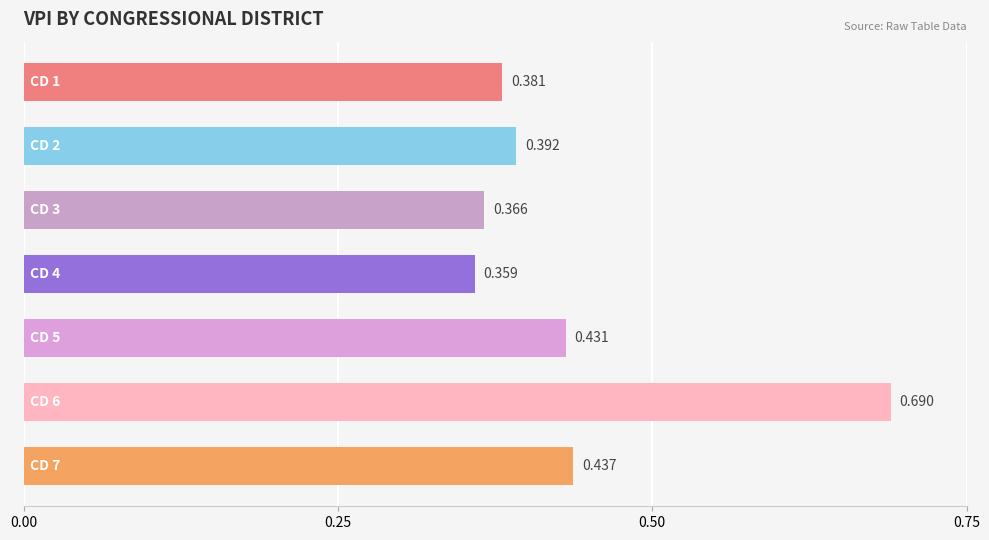

How many categories are shown in the chart?

7